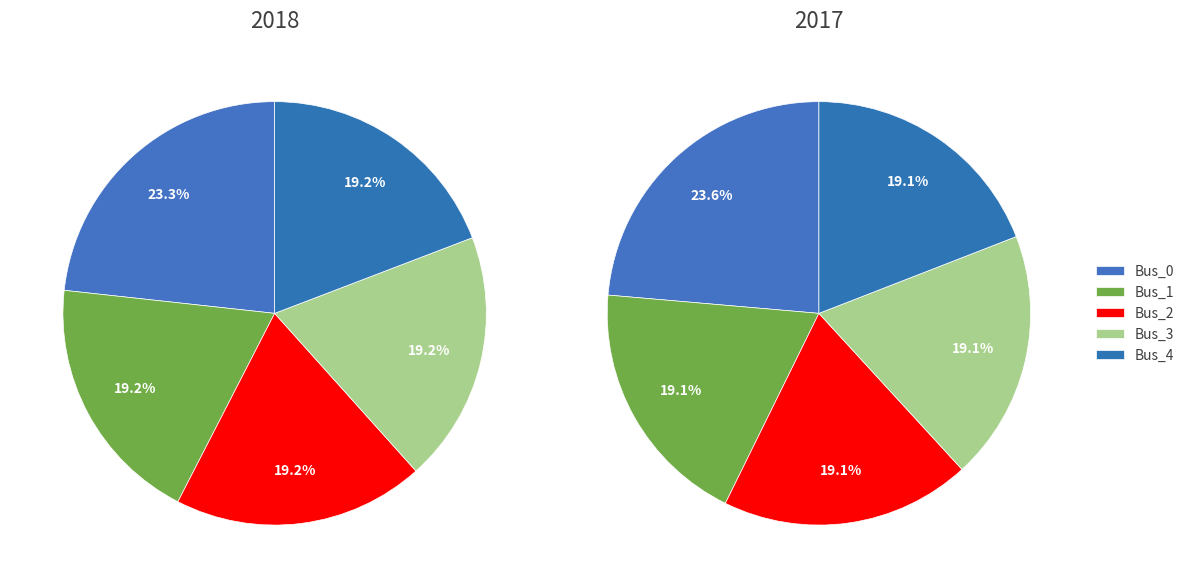

How many slices are in this pie chart?

5